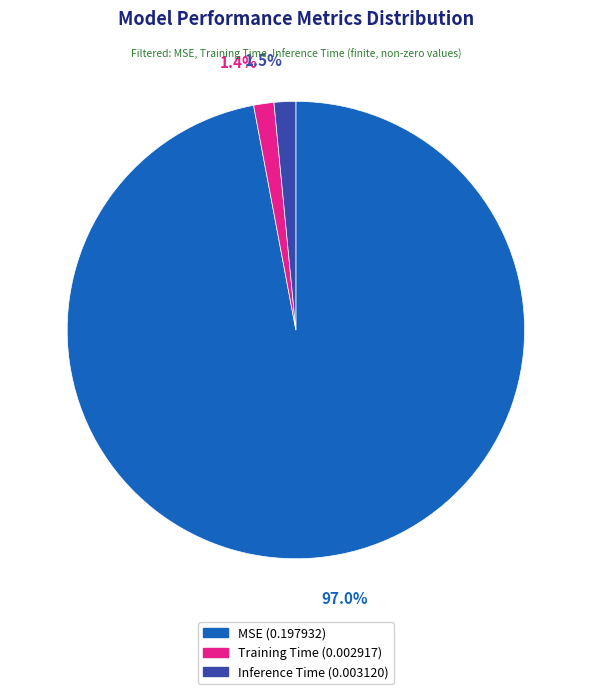

Is there a majority slice in this chart?

Yes